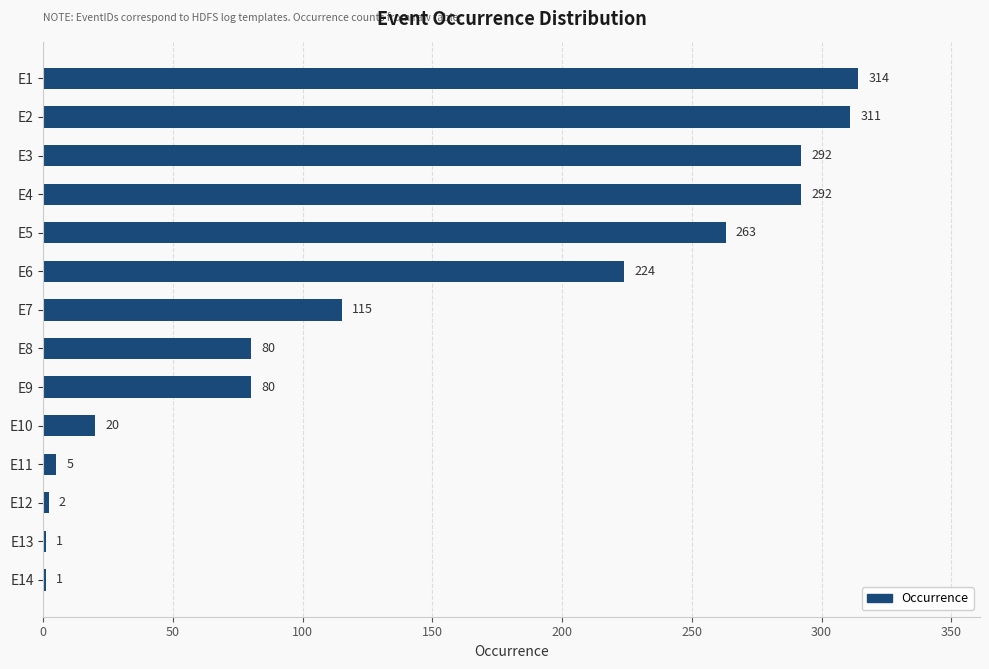

What is the sum of all values?

2000